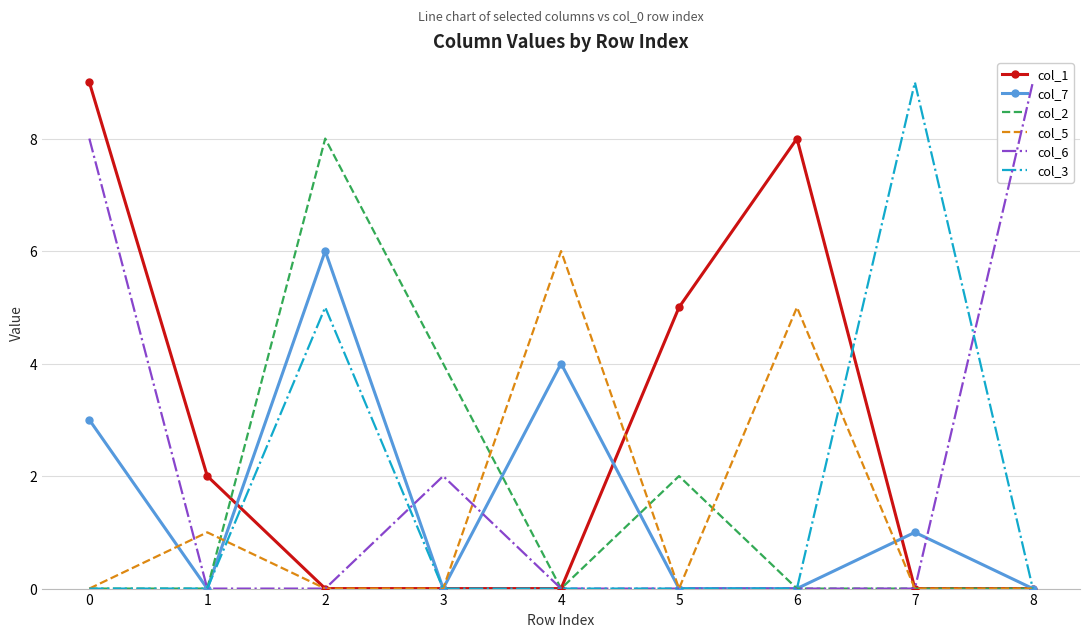

What is the average value of the col_7 series?

2